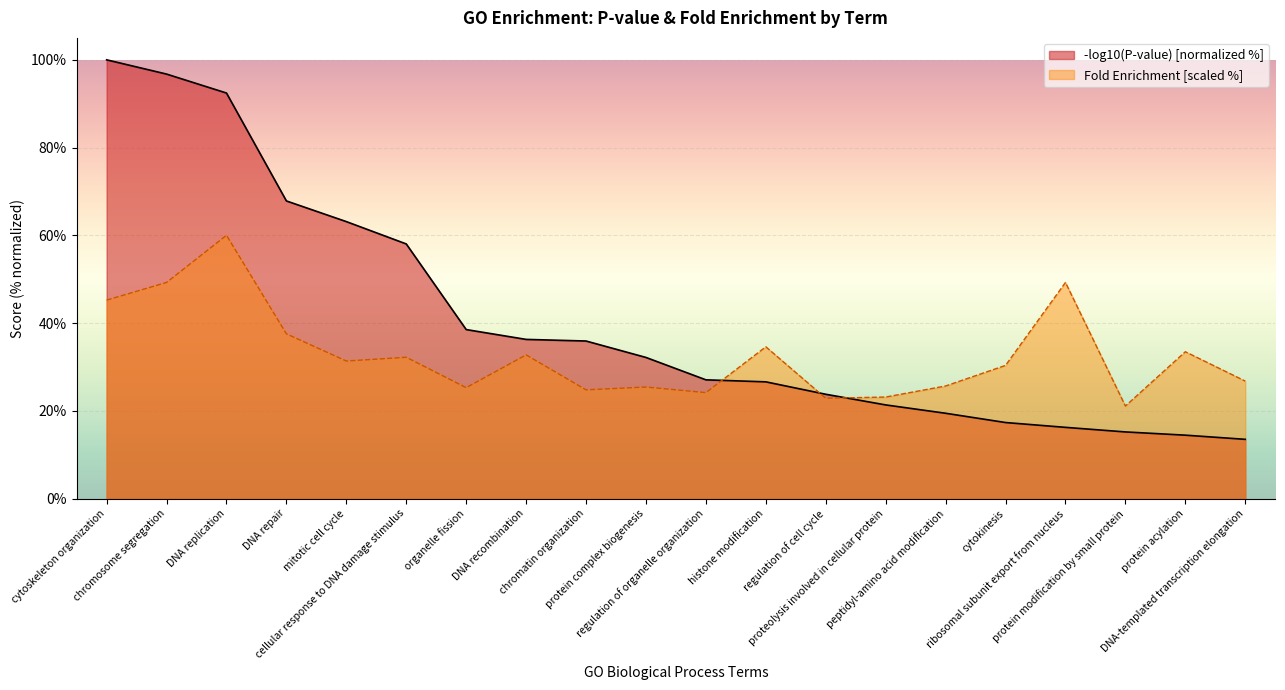

At which category does the data reach its first local peak?

DNA replication